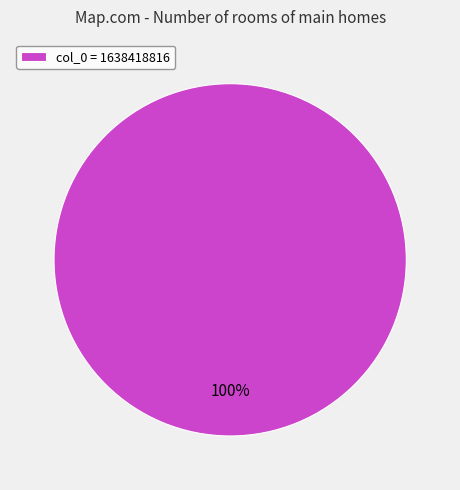

Is there any slice that represents more than half of the pie?

Yes